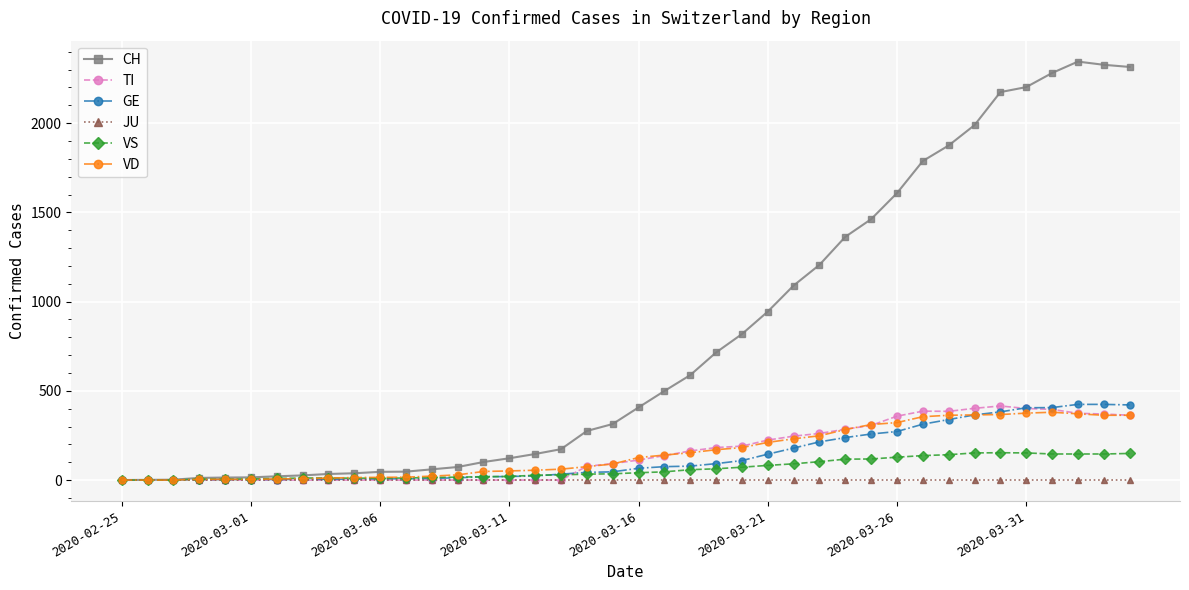

At how many categories does at least one series exceed 2036?

6